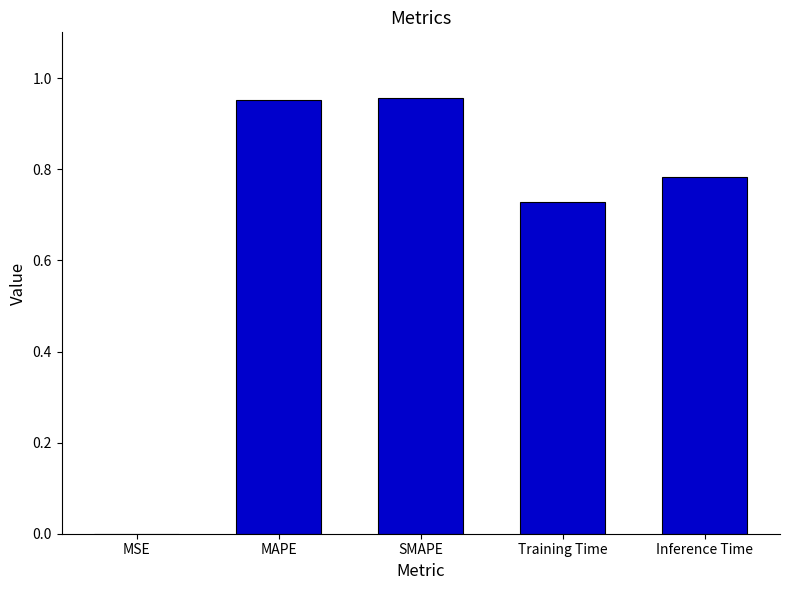

What is the sum of the values at MAPE and SMAPE?

1.9